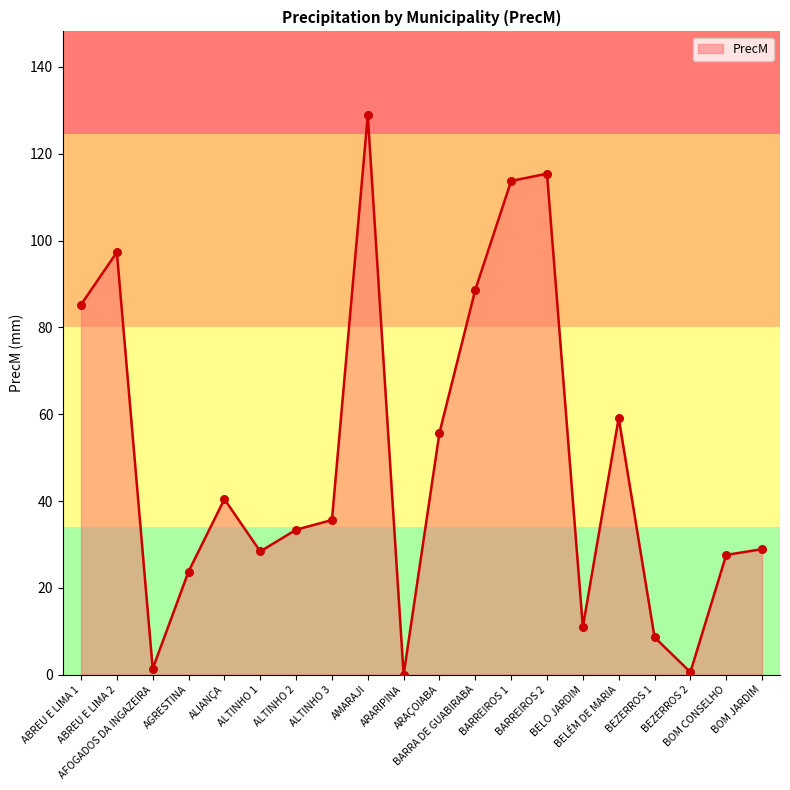

What is the ratio of the value at BEZERROS 1 to the value at BARRA DE GUABIRABA?

0.1